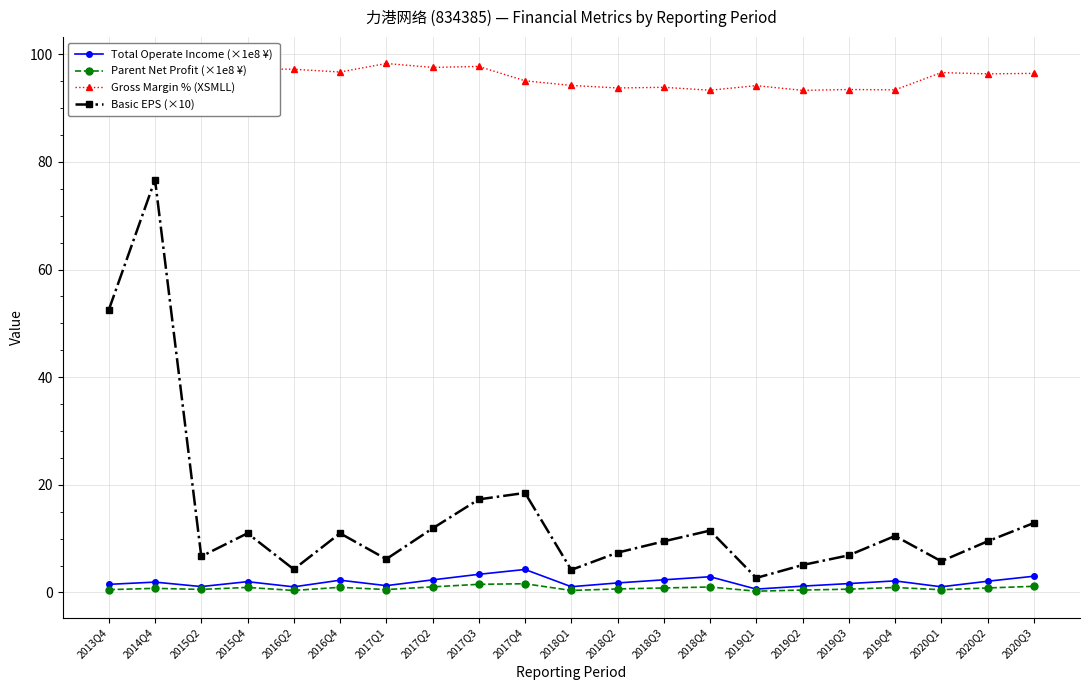

How many lines are shown in the chart?

4